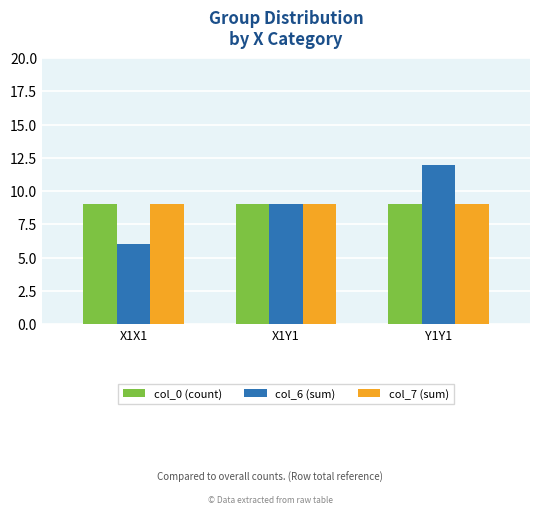

Reading right to left, list all the values displayed in this chart.

col_0 (count): 9	9	9
col_6 (sum): 12	9	6
col_7 (sum): 9	9	9